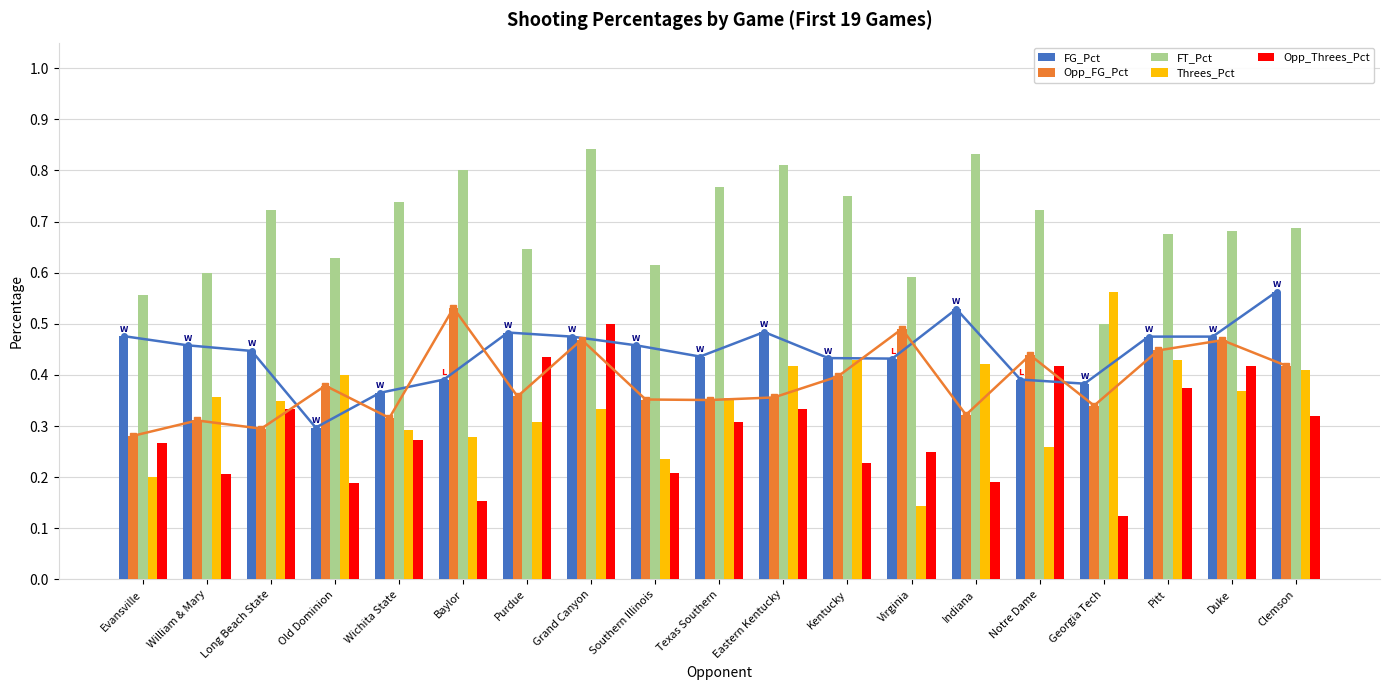

Between Grand Canyon and Wichita State, which is larger?

Grand Canyon